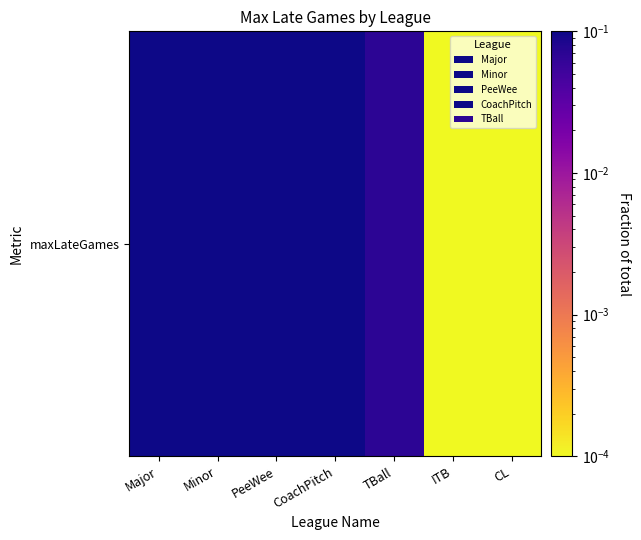

Between ITB and CL, which is larger?

ITB